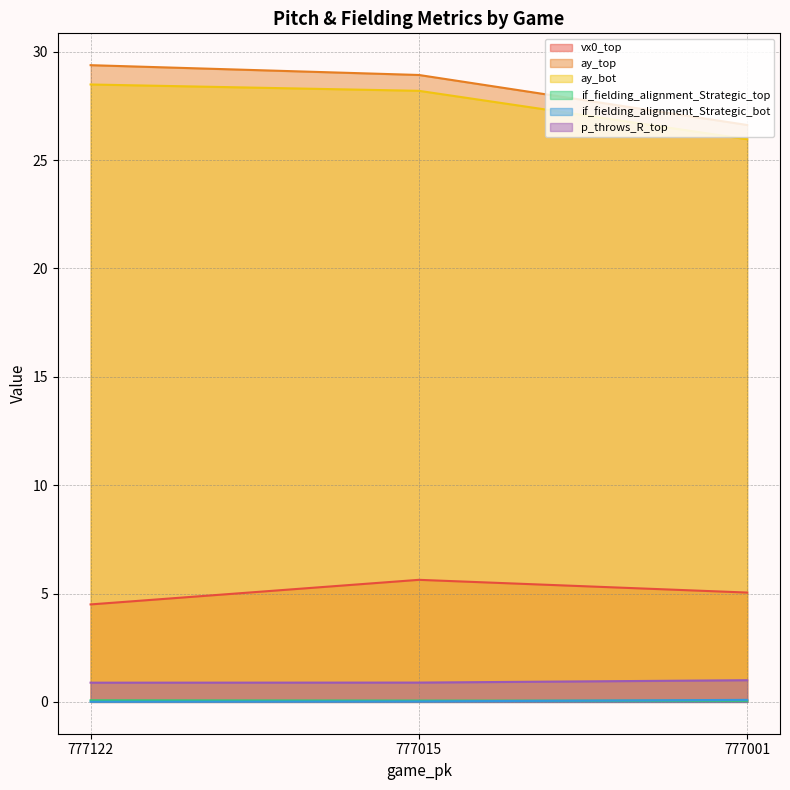

Reading left to right, list all the values displayed in this chart.

vx0_top: 4.5	5.6	5.0
ay_top: 29.4	28.9	26.6
ay_bot: 28.5	28.2	26.0
if_fielding_alignment_Strategic_top: 0.1	0.1	0.1
if_fielding_alignment_Strategic_bot: 0.0	0.0	0.1
p_throws_R_top: 0.9	0.9	1.0